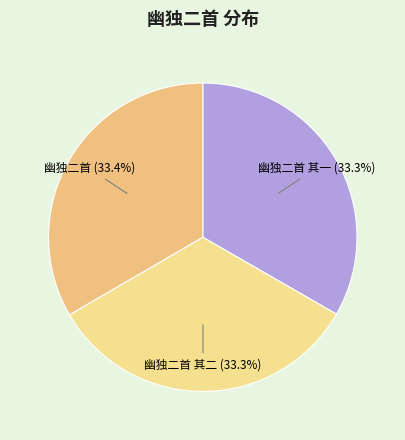

To the nearest percent, what percentage of the pie is 幽独二首 其一?

33%